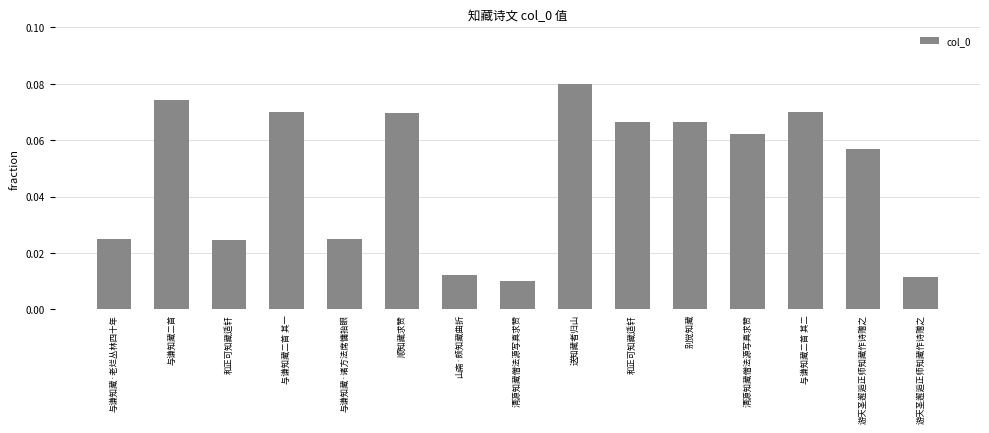

What is the label of the 7th bar from the left?

山斋·颇知藏曲折